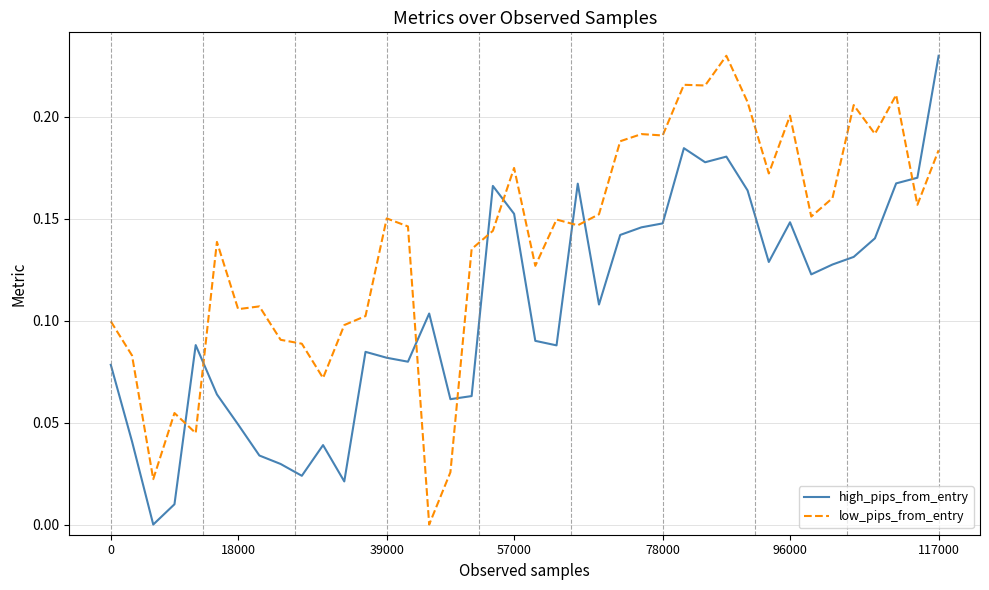

Which series has the largest total across all categories?

low_pips_from_entry